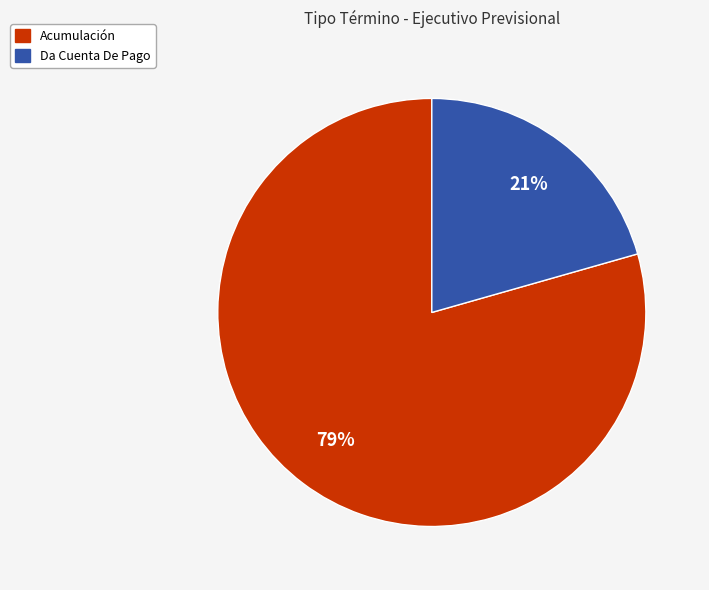

How many segments does this pie chart have?

2